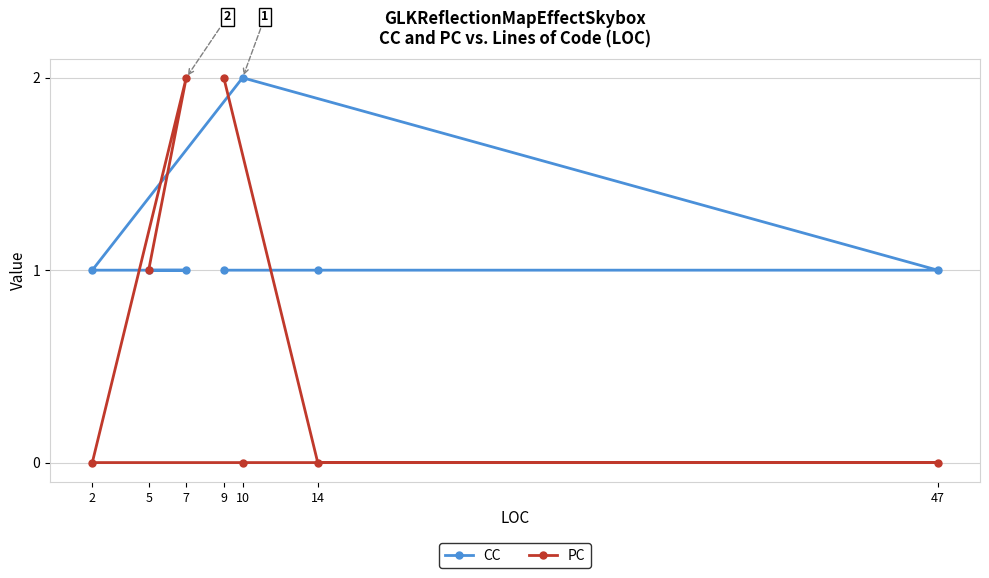

How many values in the CC series exceed 1?

1